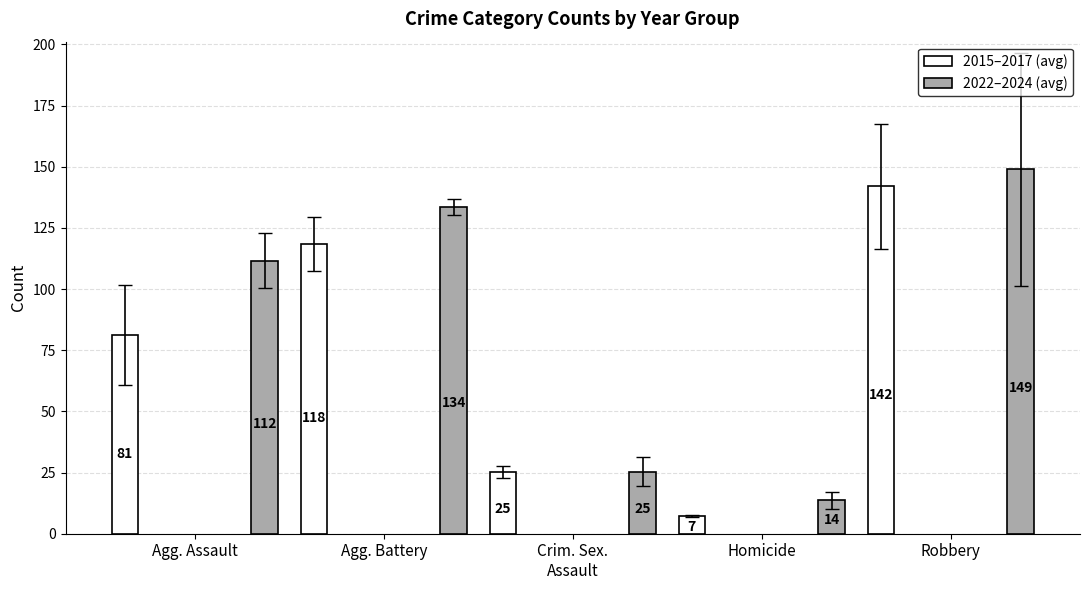

Reading right to left, transcribe all the data shown in this chart.

2015–2017 (avg): 142.0	7.3	25.3	118.3	81.3
2022–2024 (avg): 149.0	13.7	25.3	133.7	111.7